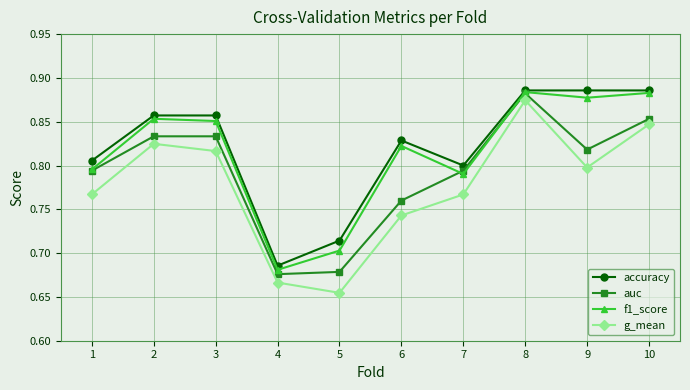

True or false: f1_score has more than 0 interior local peaks.

True